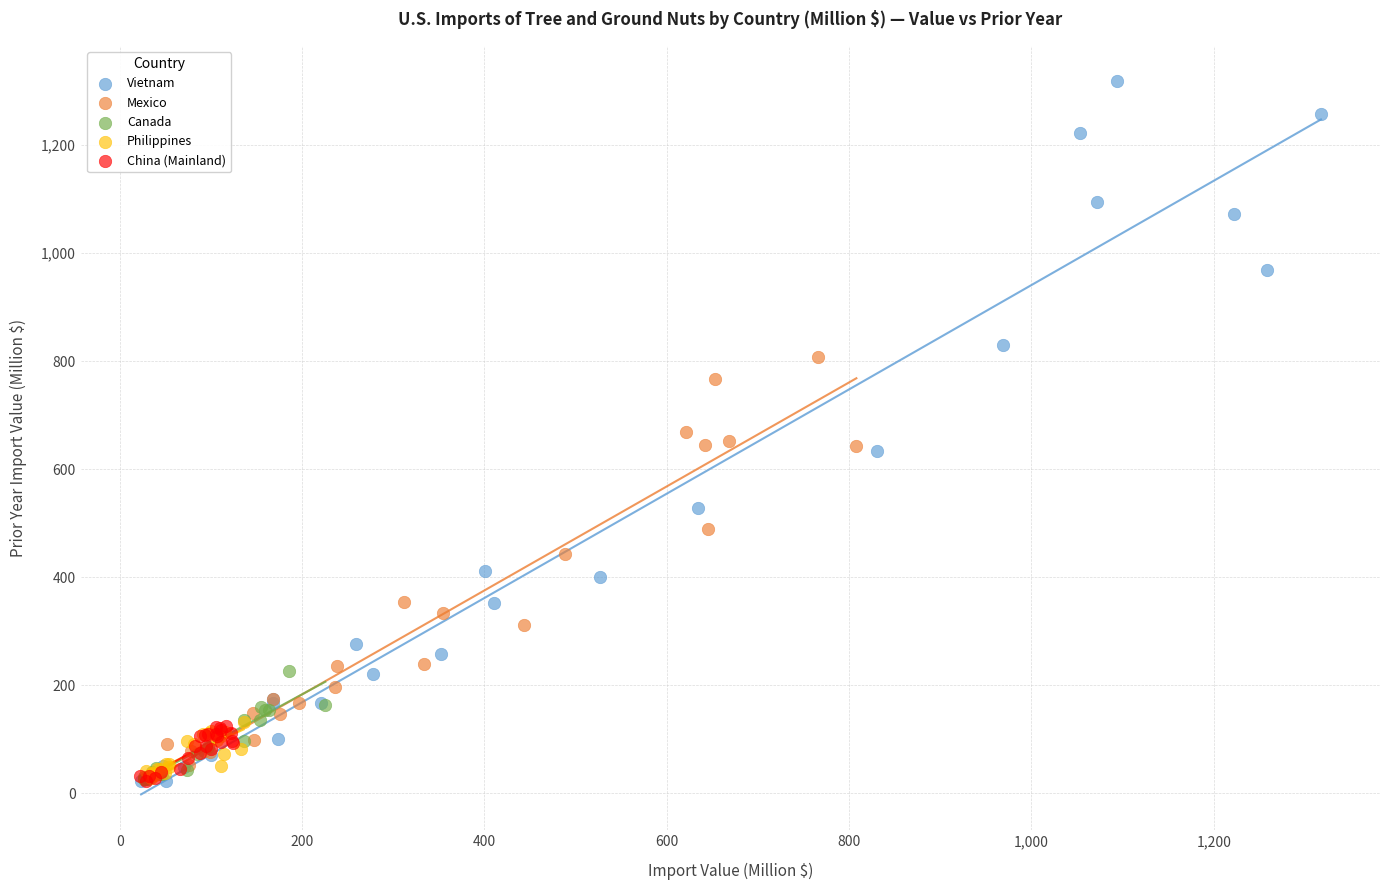

Which series contains the highest Y value?

Vietnam